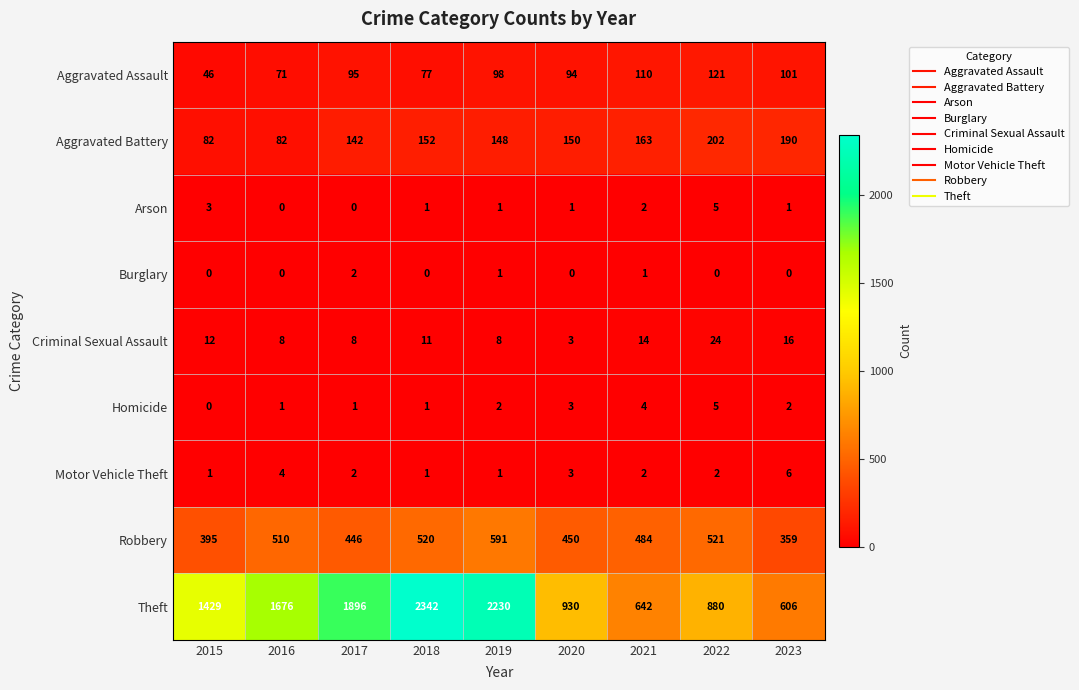

Read the Robbery value at 2019.

591